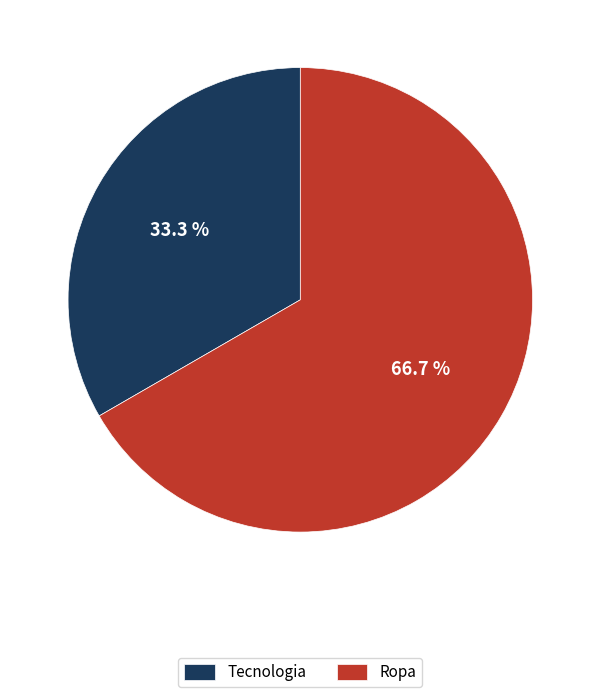

Rank the categories by value from highest to lowest.

Ropa, Tecnologia